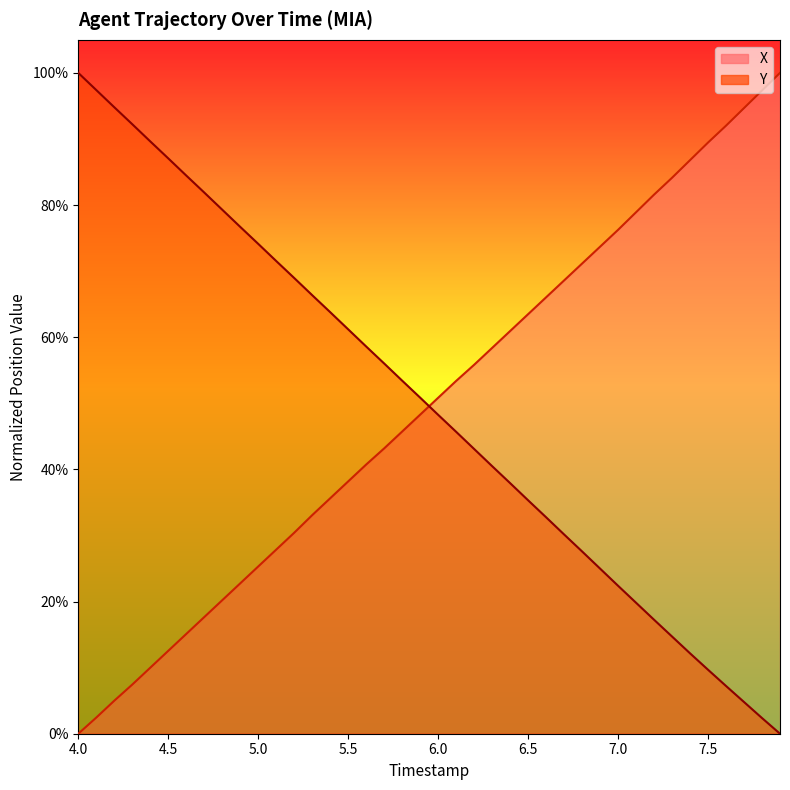

What is the average value of the Y series?

0.5